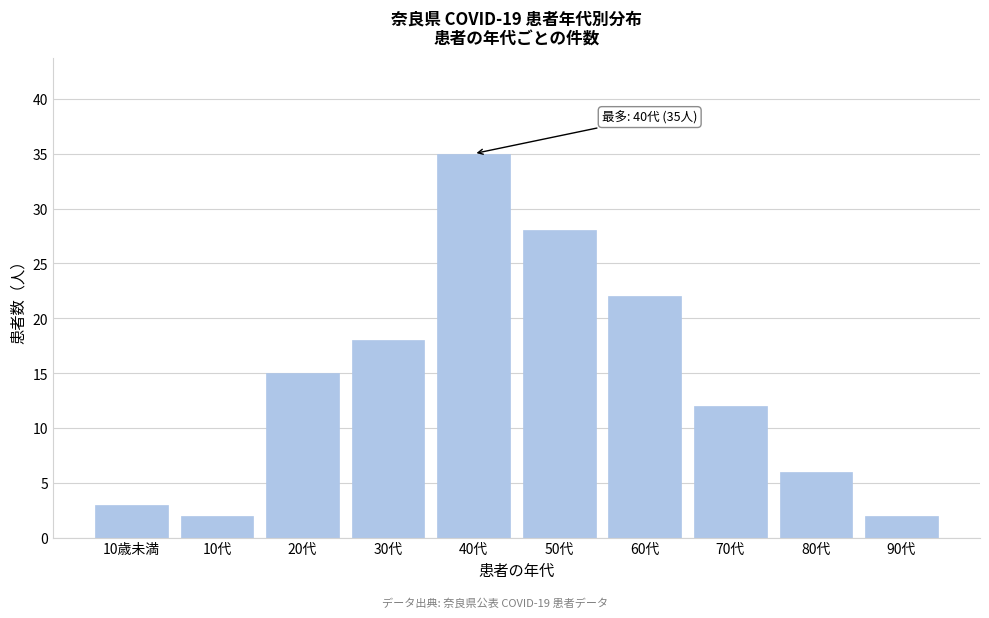

Reading left to right, extract all data points from this chart.

3	2	15	18	35	28	22	12	6	2